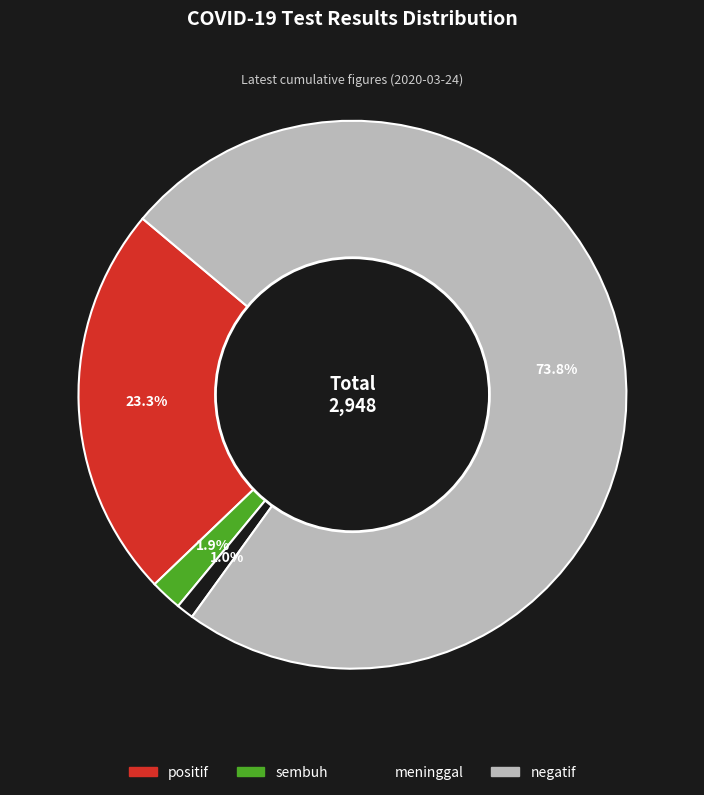

How many segments does this pie chart have?

4